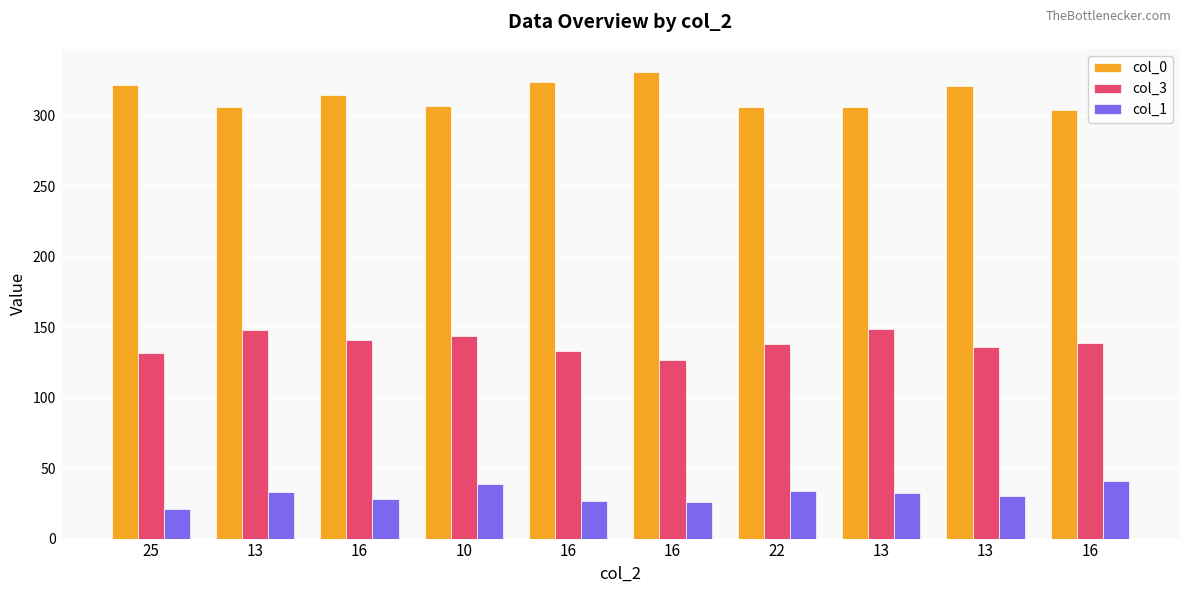

Between 13 and 10, which is larger?

10